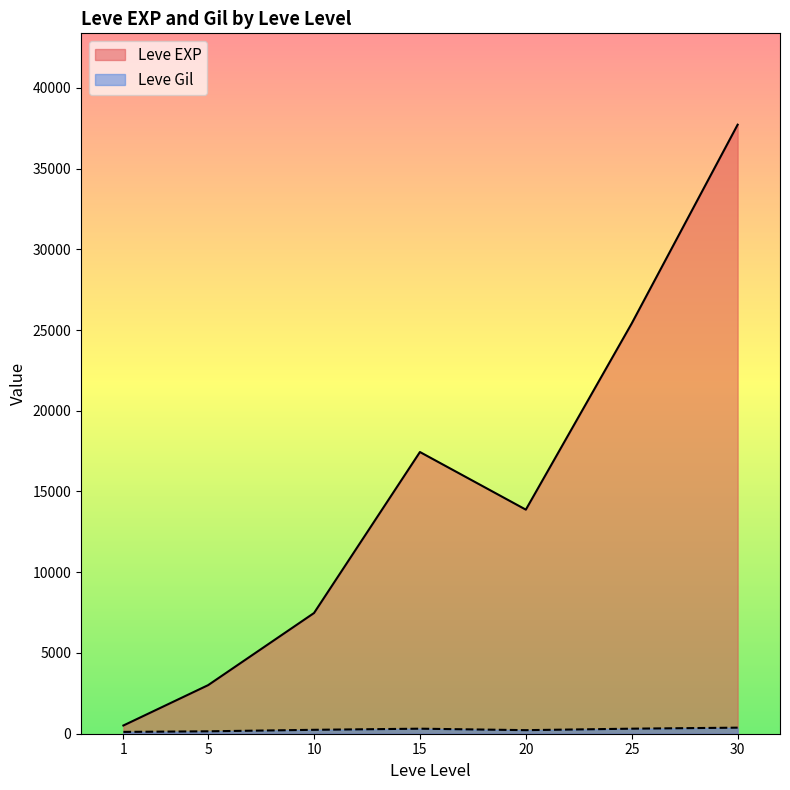

At 10, list the series in order from smallest to largest.

Leve Gil, Leve EXP